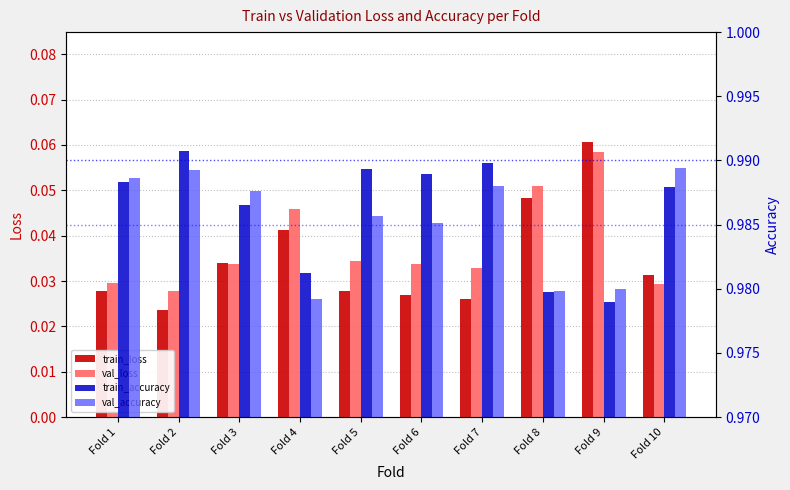

Reading left to right, extract all data points from this chart.

train_loss: 0.0	0.0	0.0	0.0	0.0	0.0	0.0	0.0	0.1	0.0
val_loss: 0.0	0.0	0.0	0.0	0.0	0.0	0.0	0.1	0.1	0.0
train_accuracy: 1.0	1.0	1.0	1.0	1.0	1.0	1.0	1.0	1.0	1.0
val_accuracy: 1.0	1.0	1.0	1.0	1.0	1.0	1.0	1.0	1.0	1.0